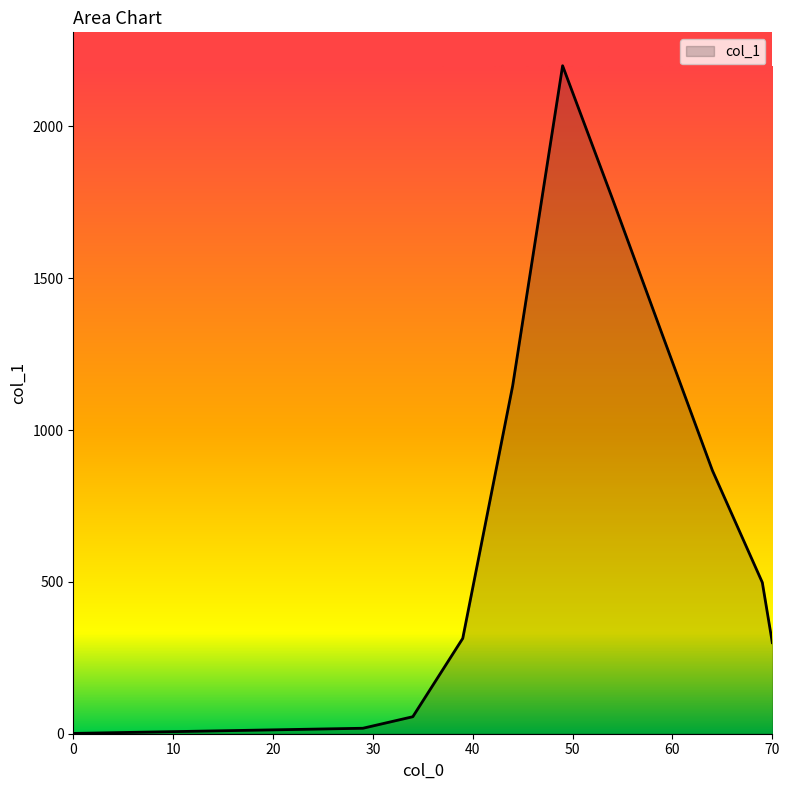

What is the greatest value displayed?

2200